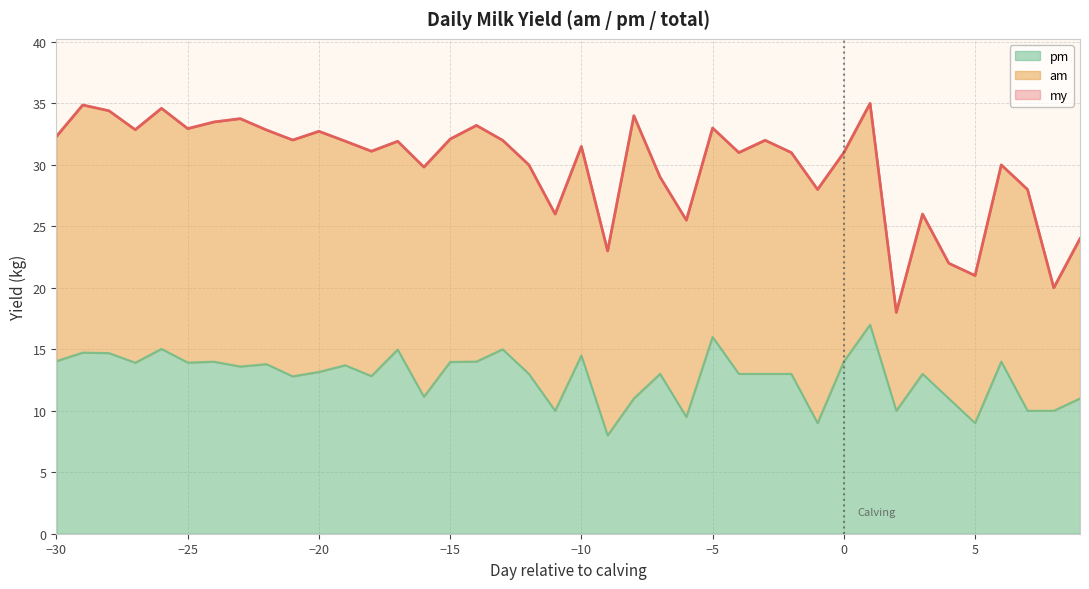

What is the maximum value for pm?

17.0